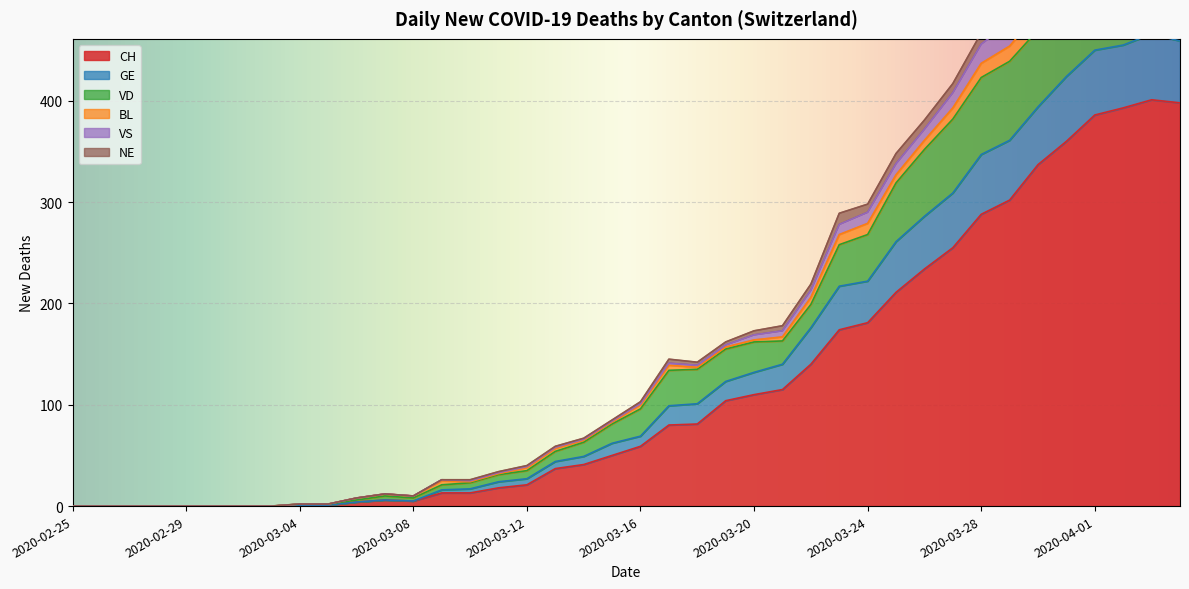

What is the maximum value for CH?

401